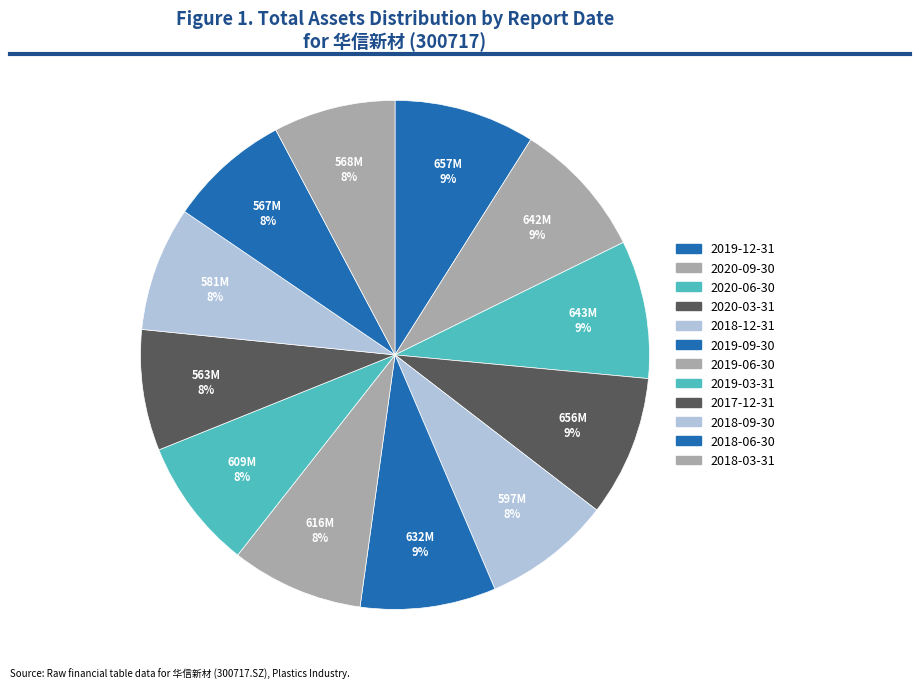

Is it true that 2019-09-30 is 9% of the pie?

True